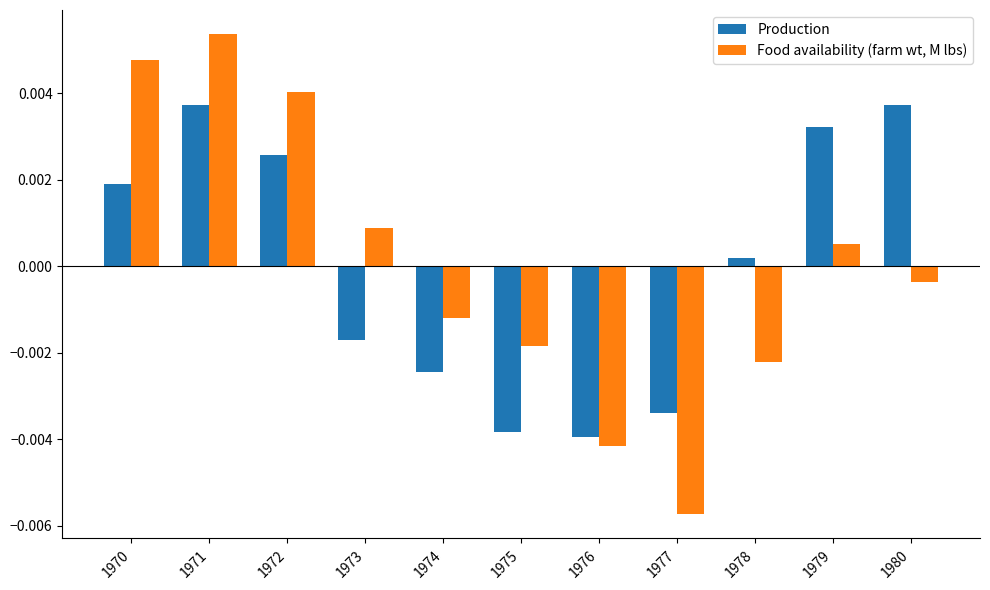

Rank the series by their maximum value, from highest to lowest.

Food availability (farm wt, M lbs), Production